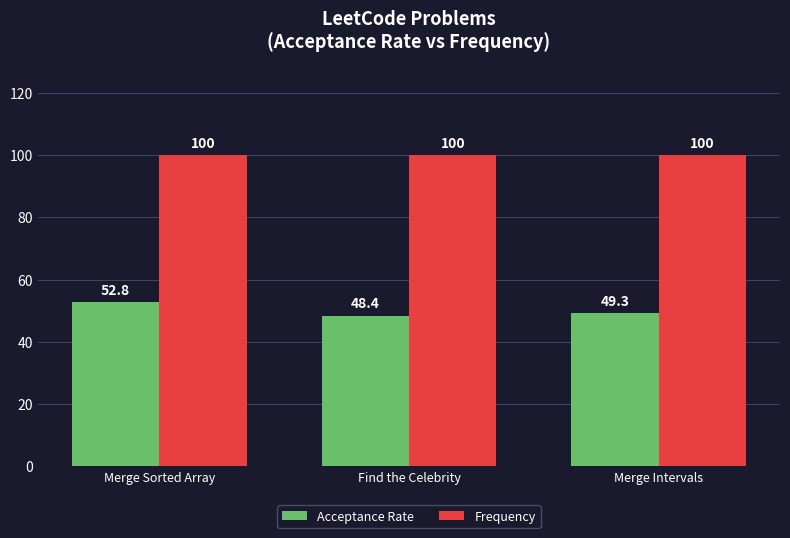

What are all the series names shown in the legend?

Acceptance Rate, Frequency